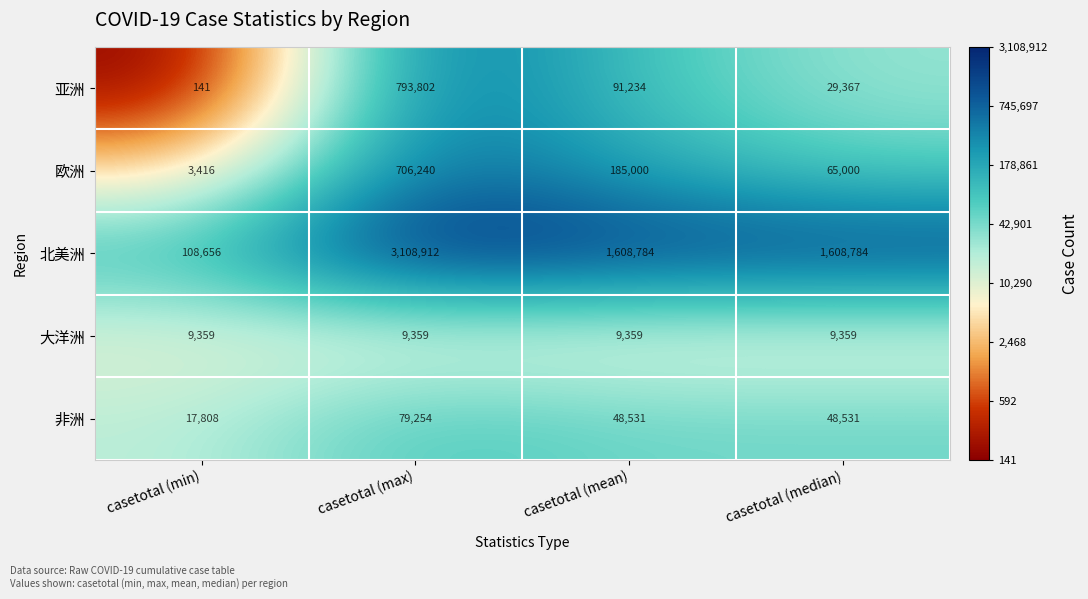

List the series in order of their peak value, lowest first.

大洋洲, 非洲, 欧洲, 亚洲, 北美洲